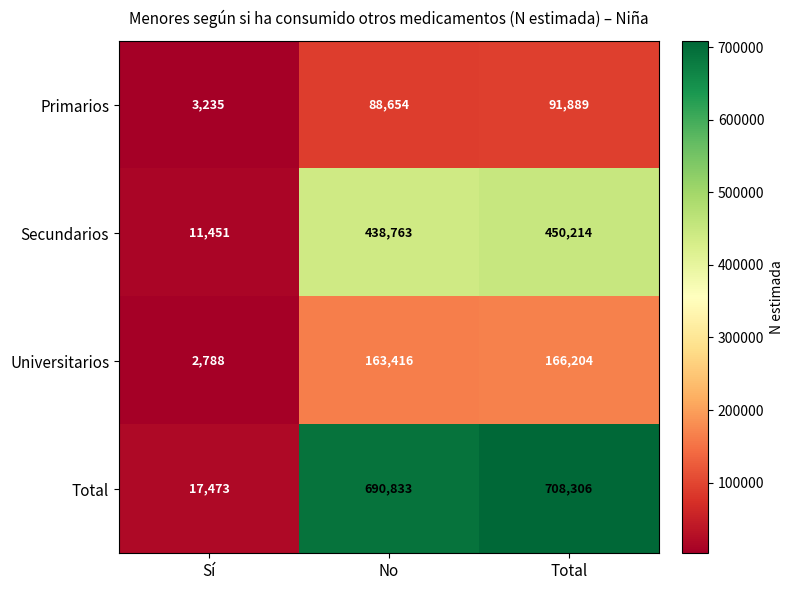

True or false: Primarios has a value of 49061 at Total.

False